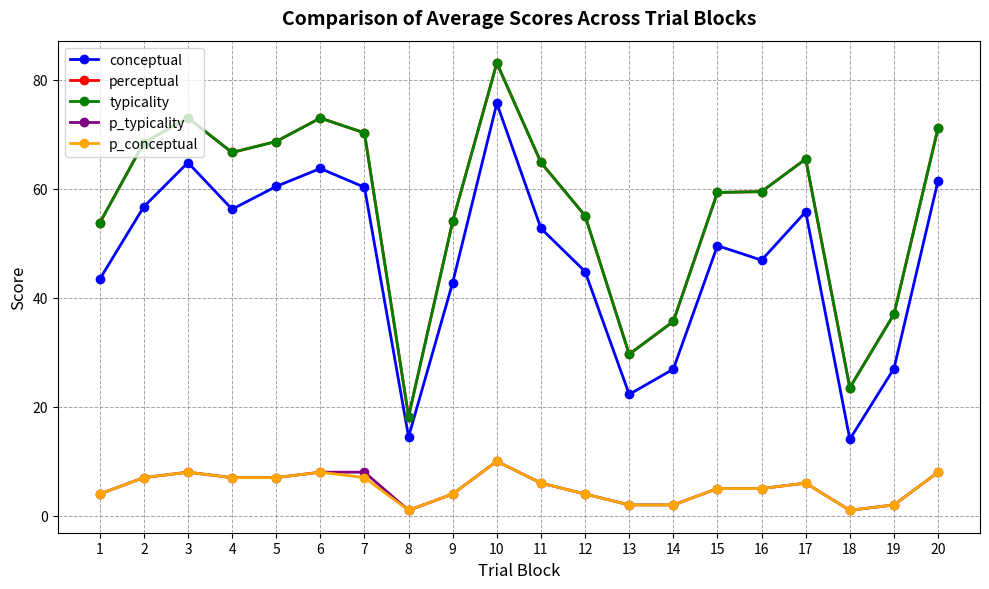

What is the sum of the typicality values at 10 and 8?

101.2